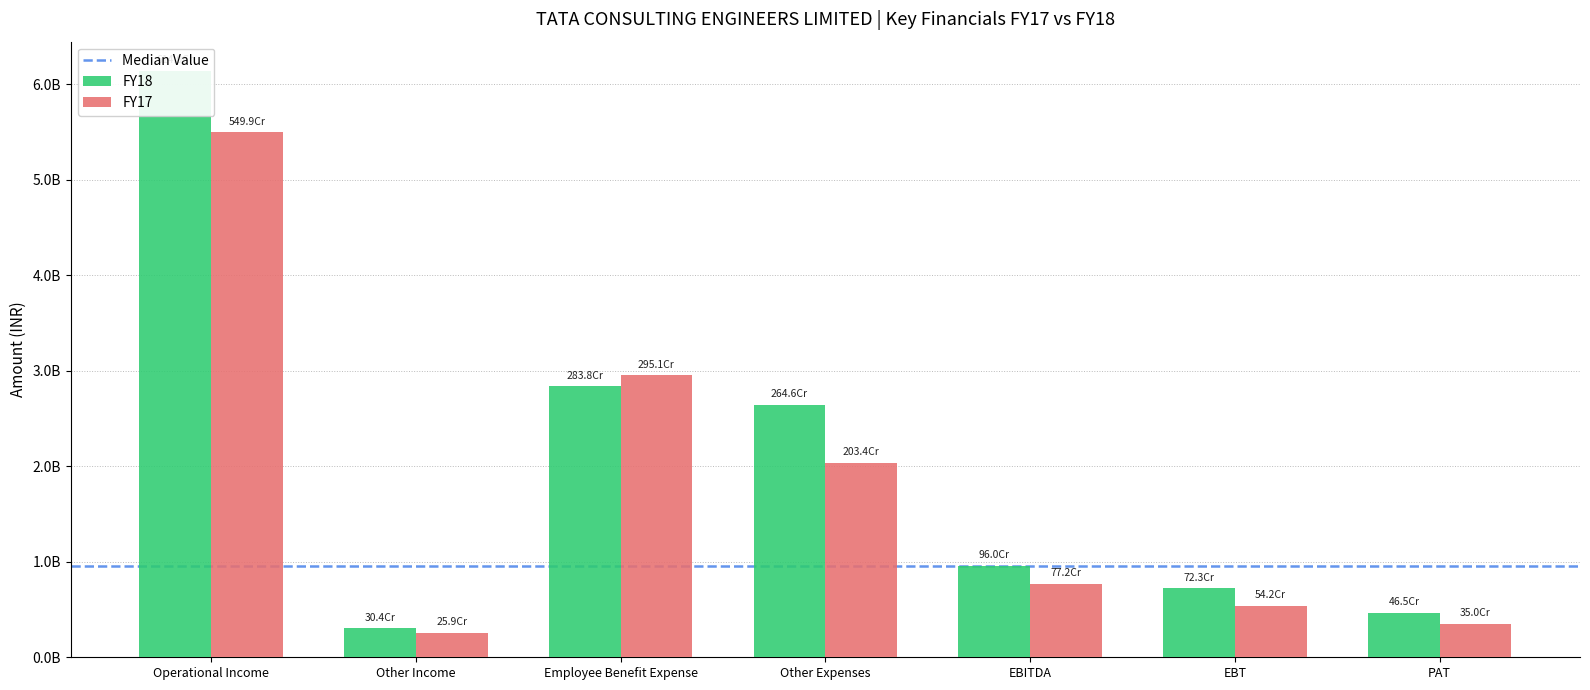

How many groups of bars are there?

7